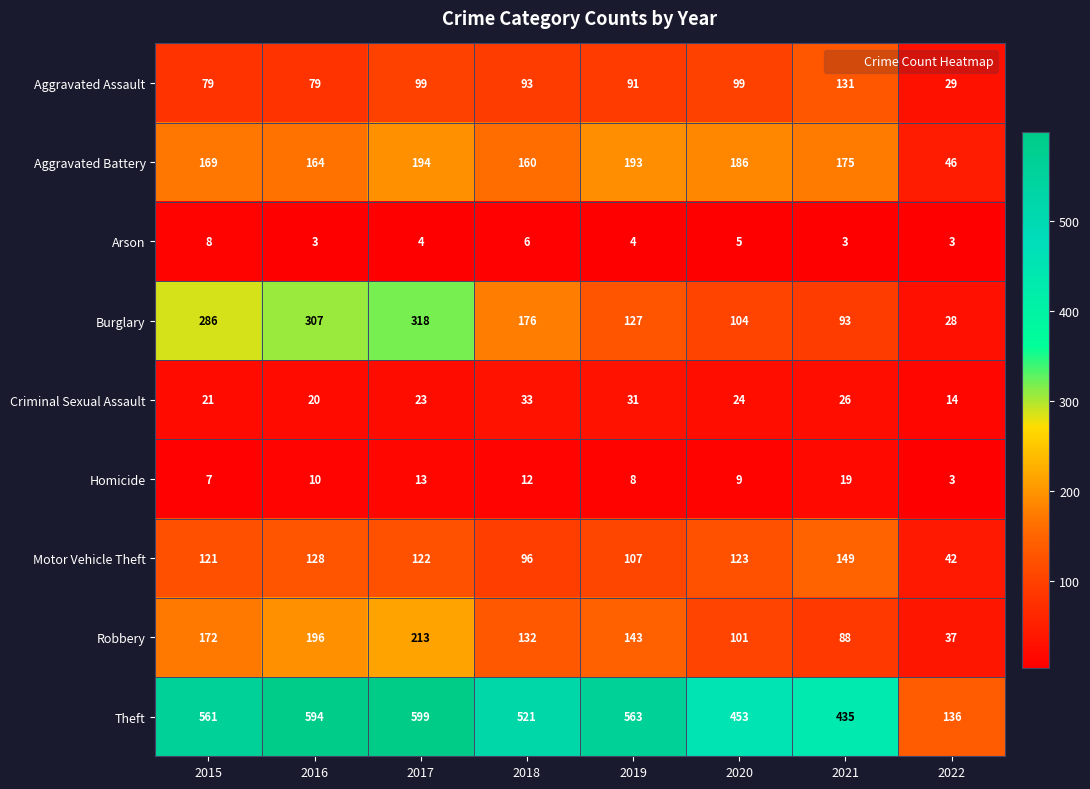

True or false: Homicide has a value of 19 at 2018.

False